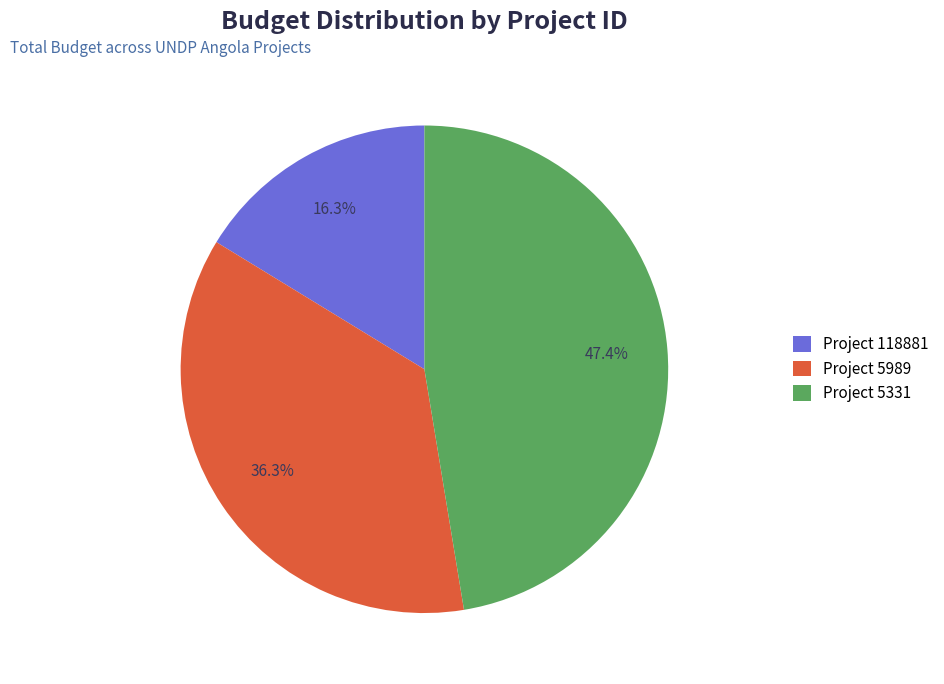

What is the largest slice in the pie chart?

Project 5331